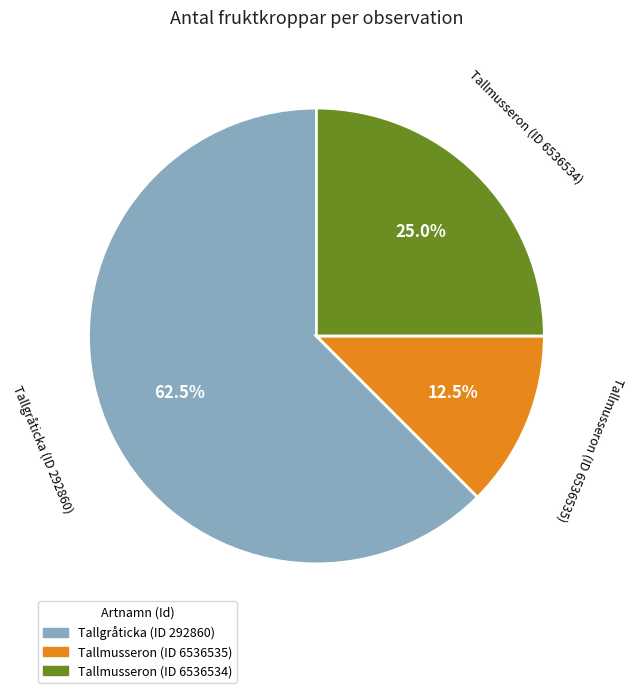

How many slices are in this pie chart?

3